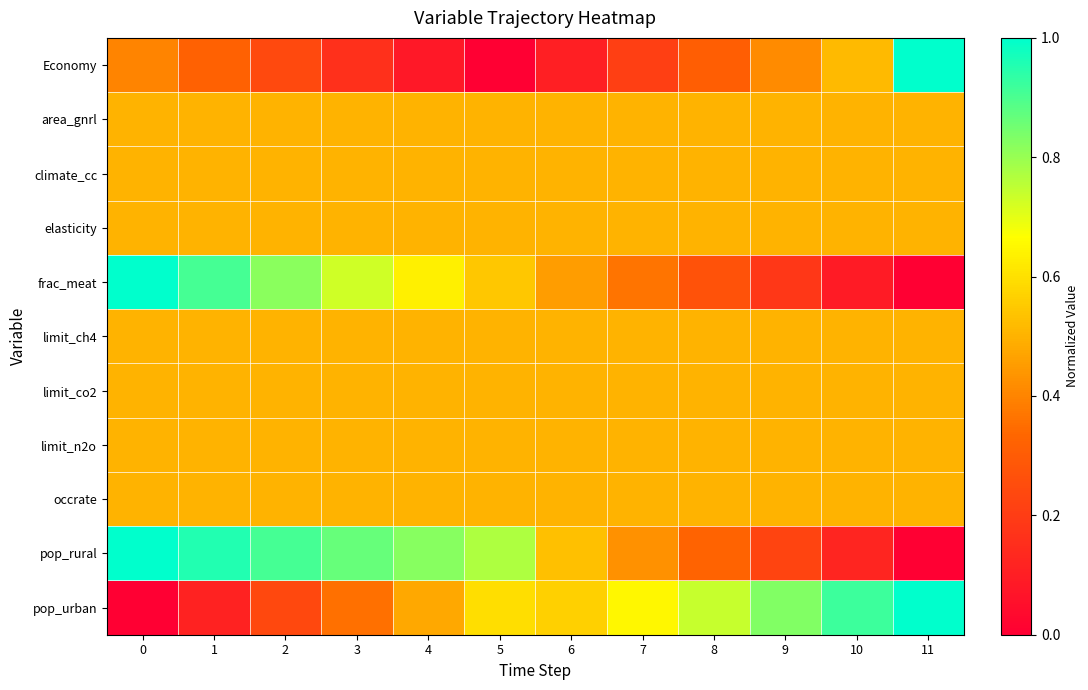

Which series has the largest total across all categories?

pop_rural